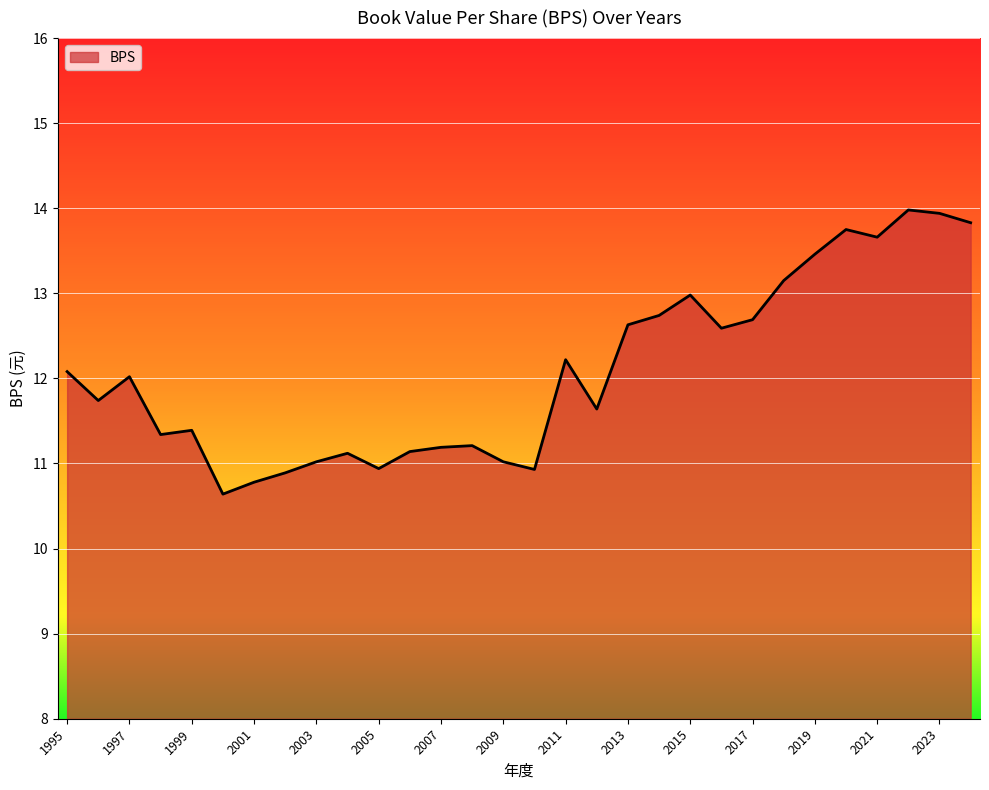

Does the chart display data point markers on the line(s)?

No